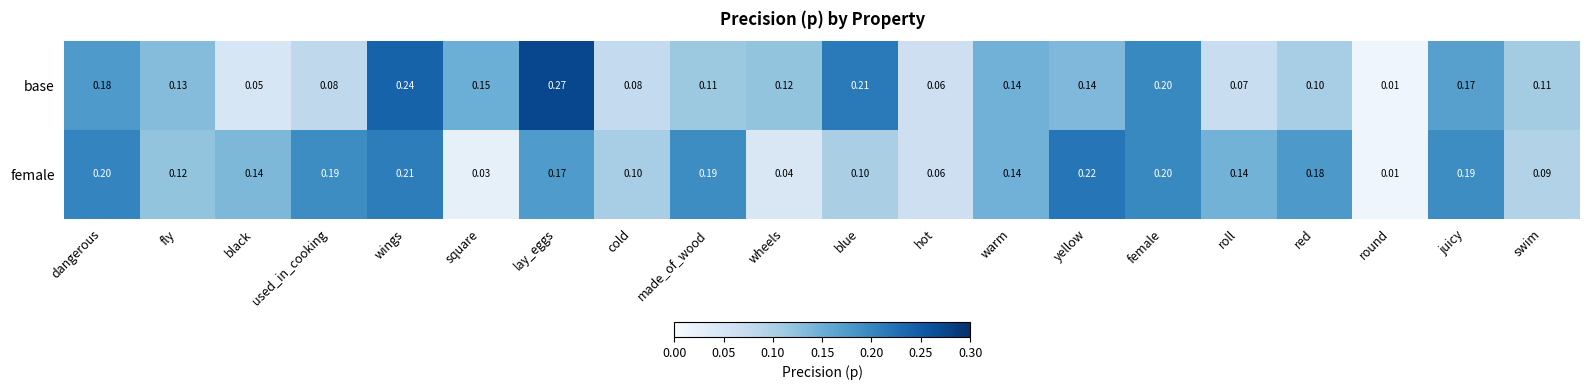

List the series in order of their peak value, lowest first.

female, base